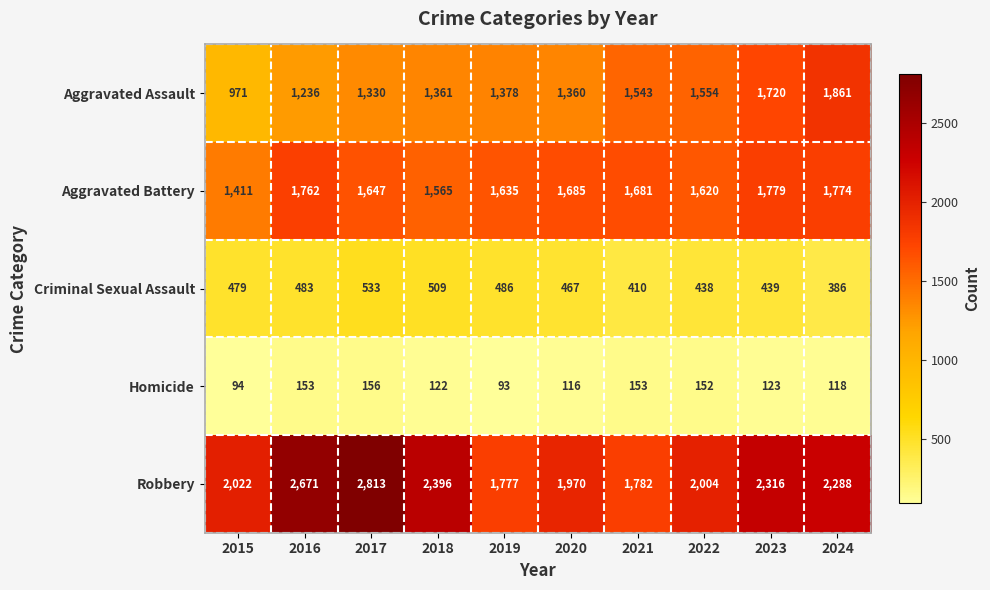

The Aggravated Battery series shows 1565 at 2018. True or false?

True